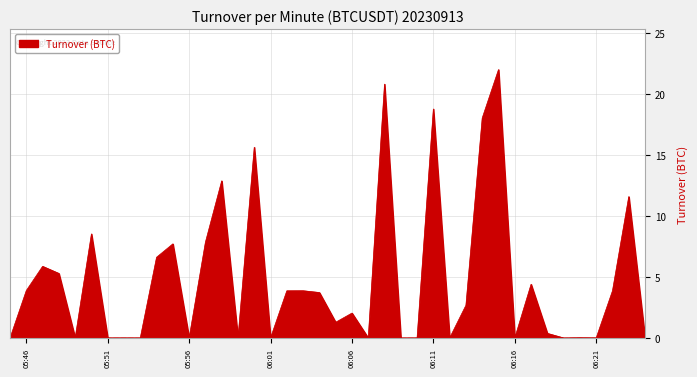

What is the difference between the maximum and minimum values?

22.0